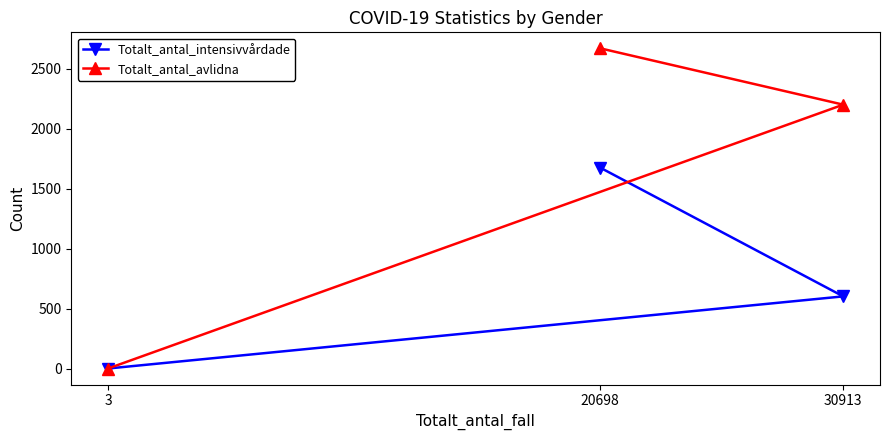

What is the spread (max minus min) of values at 20698?

996